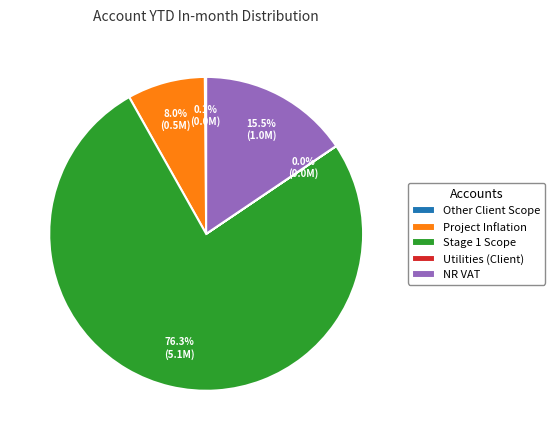

The Project Inflation slice represents 19% of the pie. True or false?

False